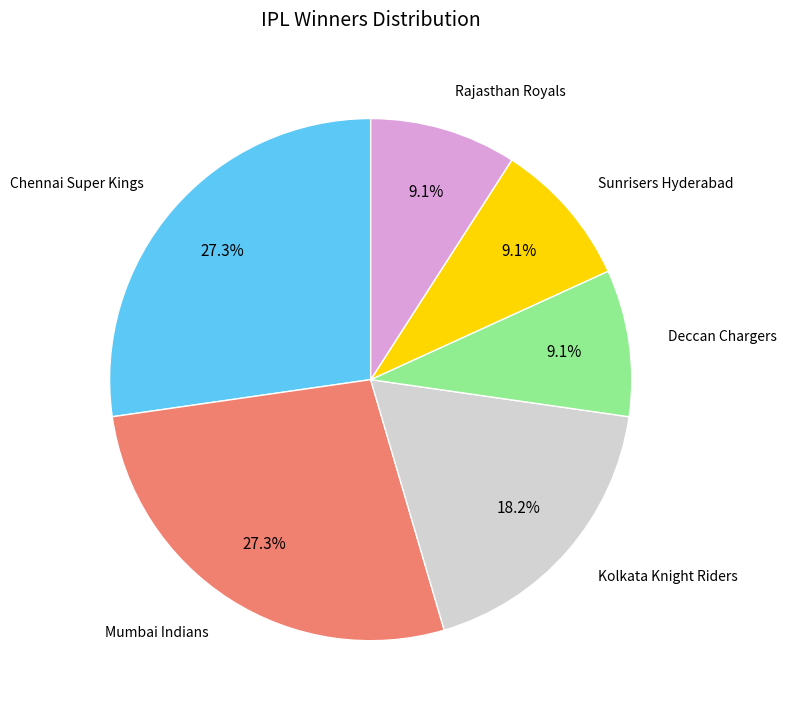

Is there any slice that represents more than half of the pie?

No